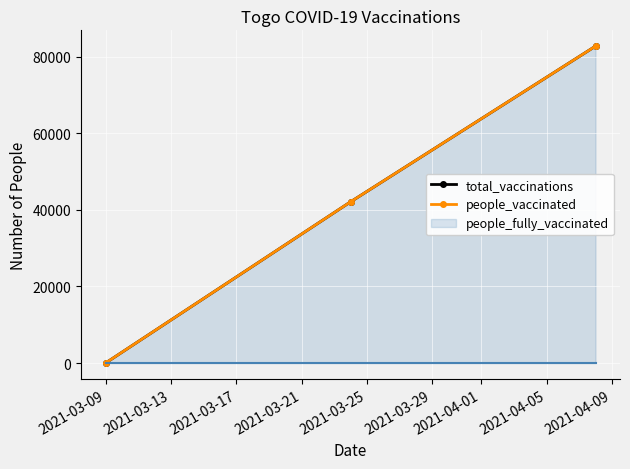

How many values in people_vaccinated are above zero?

2